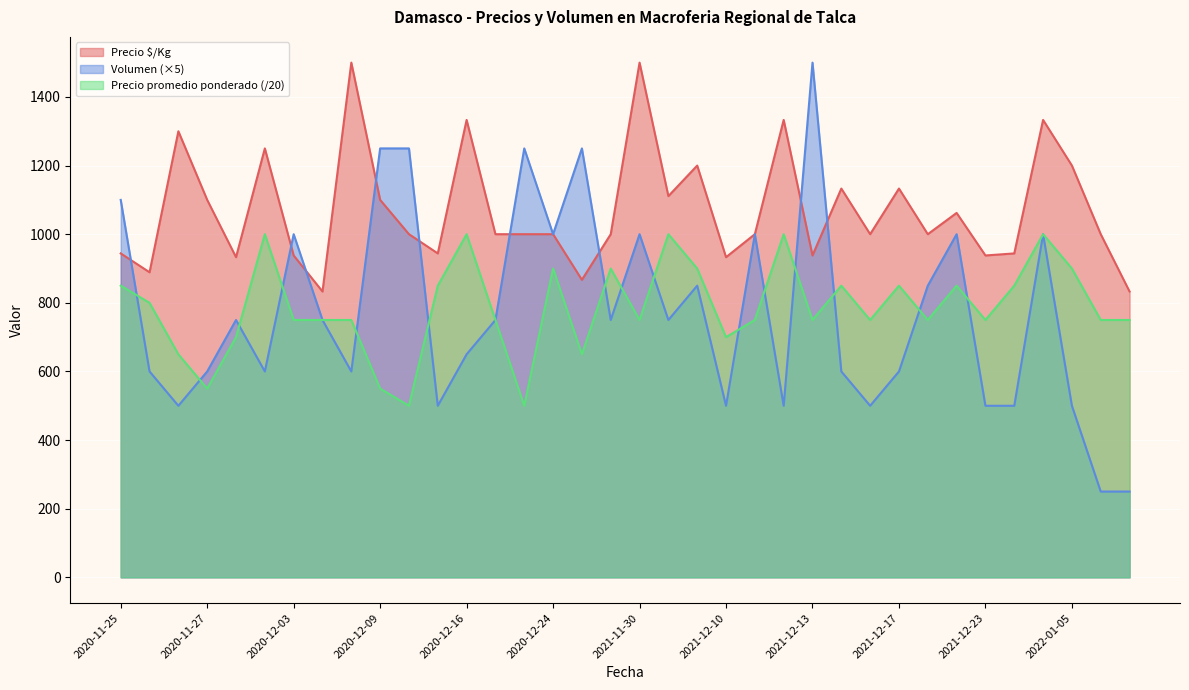

Reading left to right, list all the values displayed in this chart.

Precio $/Kg: 944	889	1300	1100	933	1250	938	833	1500	1100	1000	944	1333	1000	1000	1000	867	1000	1500	1111	1200	933	1000	1333	938	1133	1000	1133	1000	1062	938	944	1333	1200	1000	833
Volumen: 1100	600	500	600	750	600	1000	750	600	1250	1250	500	650	750	1250	1000	1250	750	1000	750	850	500	1000	500	1500	600	500	600	850	1000	500	500	1000	500	250	250
Precio promedio ponderado: 850	800	650	550	700	1000	750	750	750	550	500	850	1000	750	500	900	650	900	750	1000	900	700	750	1000	750	850	750	850	750	850	750	850	1000	900	750	750